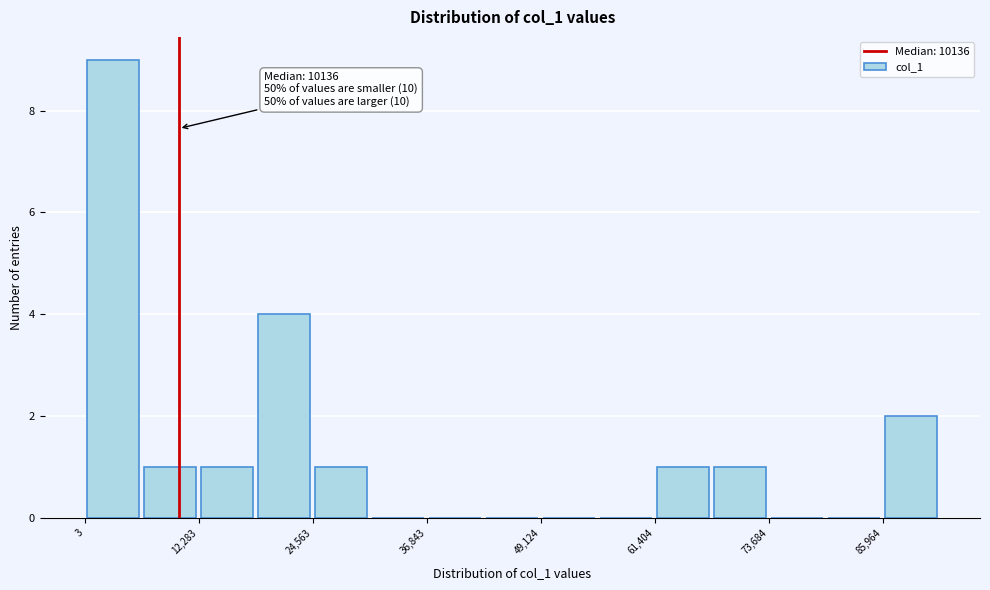

Around what value on the x-axis is the tallest bar? Give the approximate position of its centre, as read against the axis.

4000